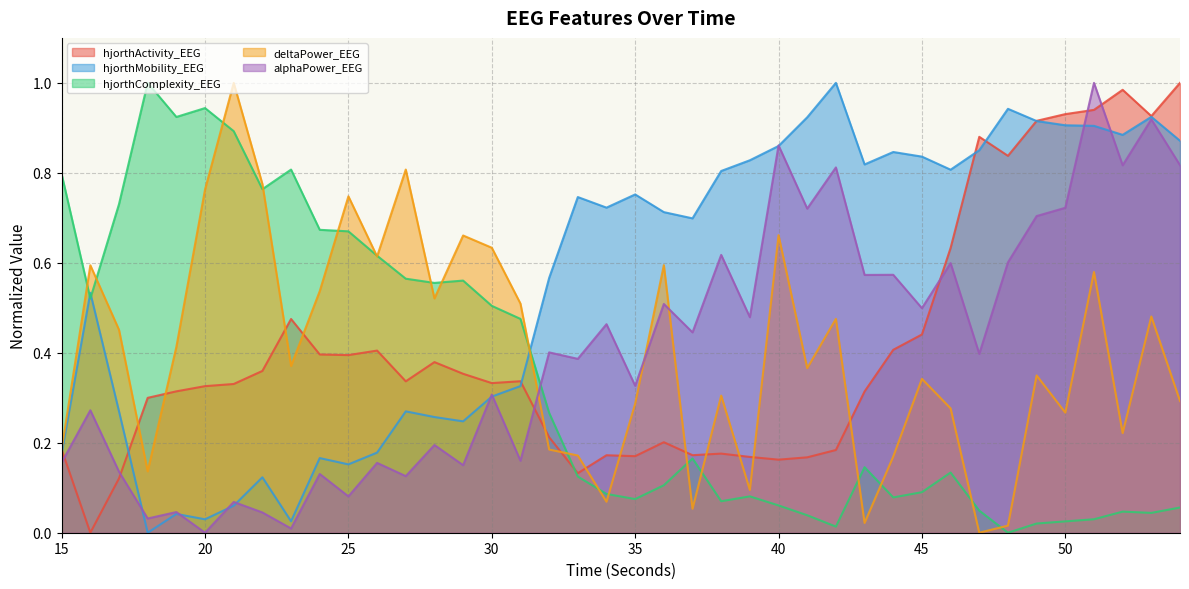

True or false: alphaPower_EEG has a value of 0.3 at 30.

True